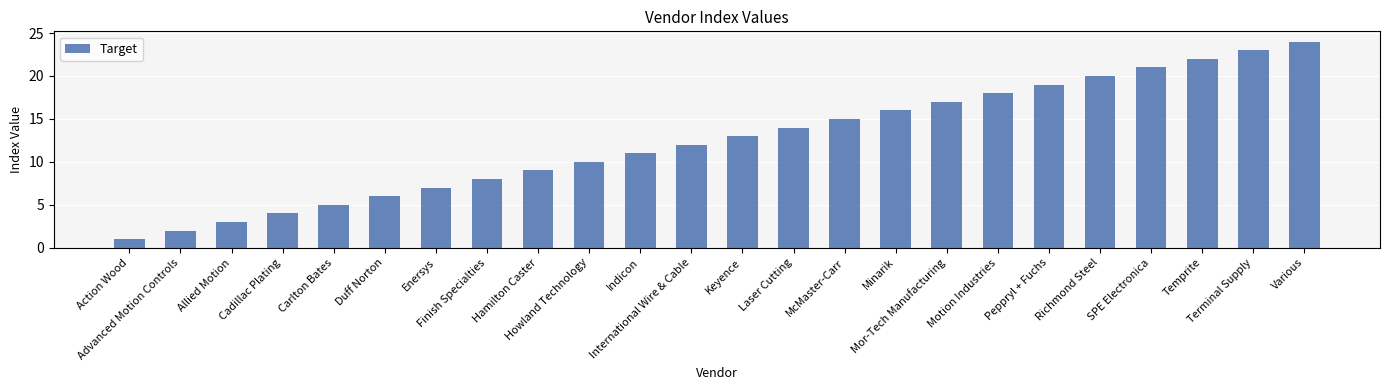

What is the minimum value shown in the chart?

1